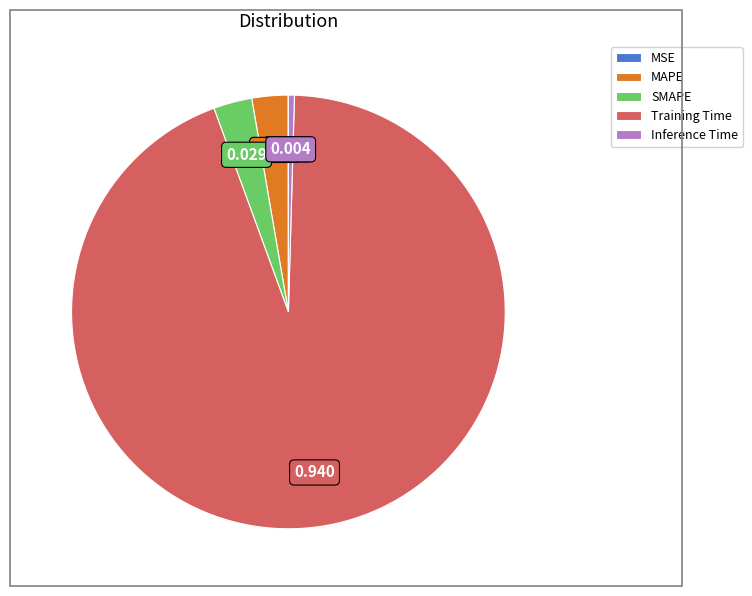

What is the majority slice?

Training Time